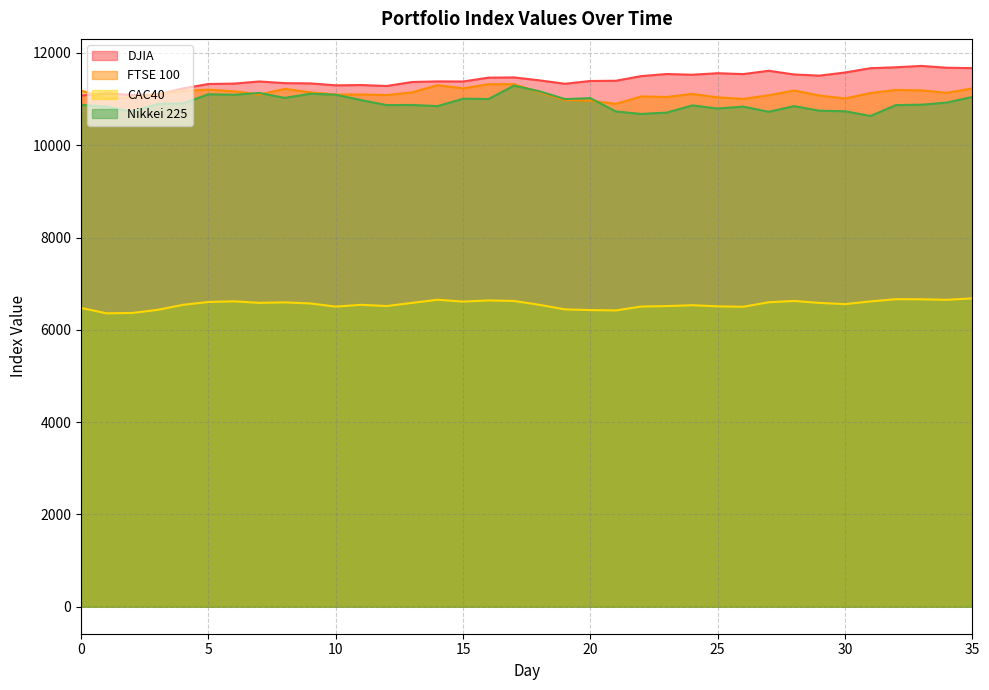

What are all the series names shown in the legend?

DJIA, FTSE 100, CAC40, Nikkei 225